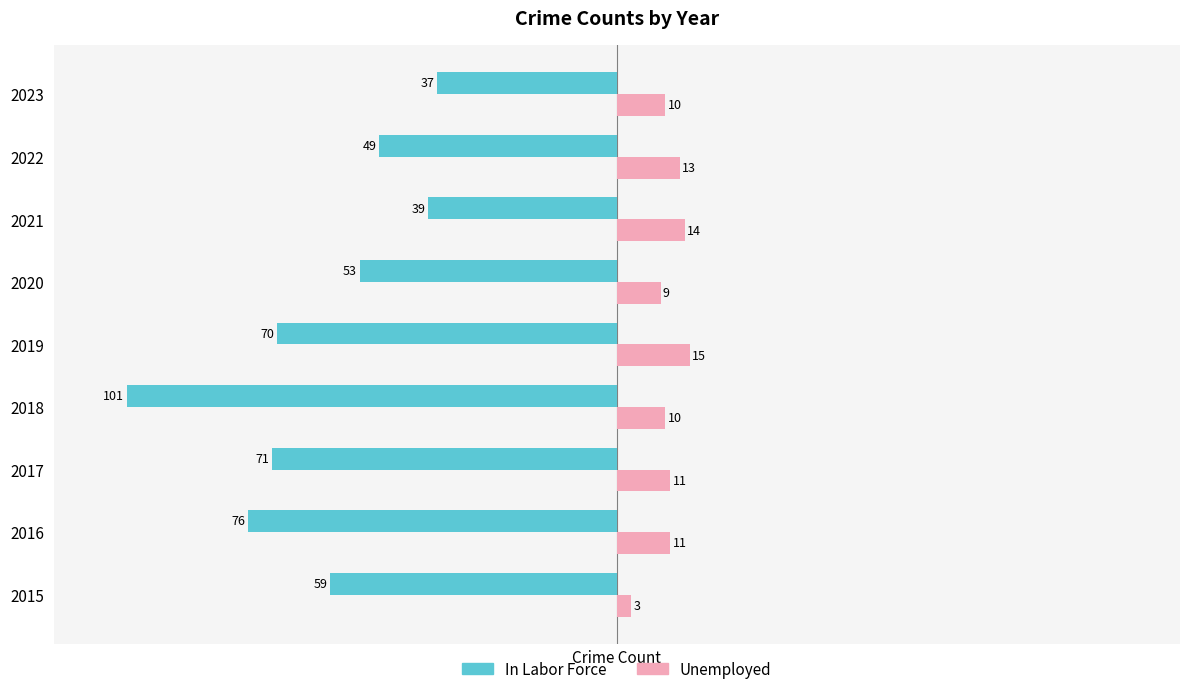

How many series are shown in this chart?

2